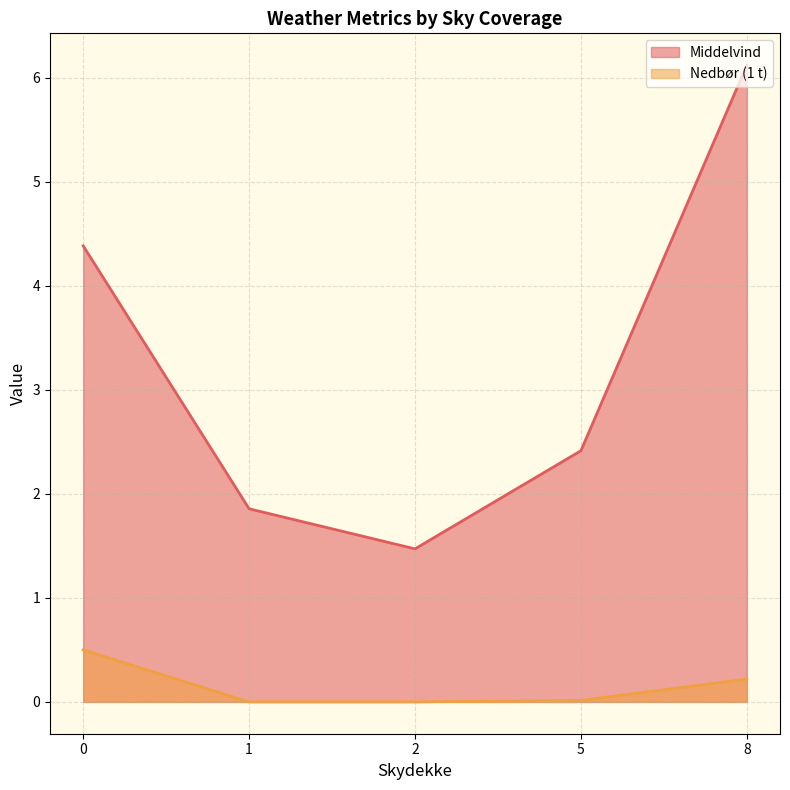

Between 0 and 1, which series saw the biggest shift?

Middelvind